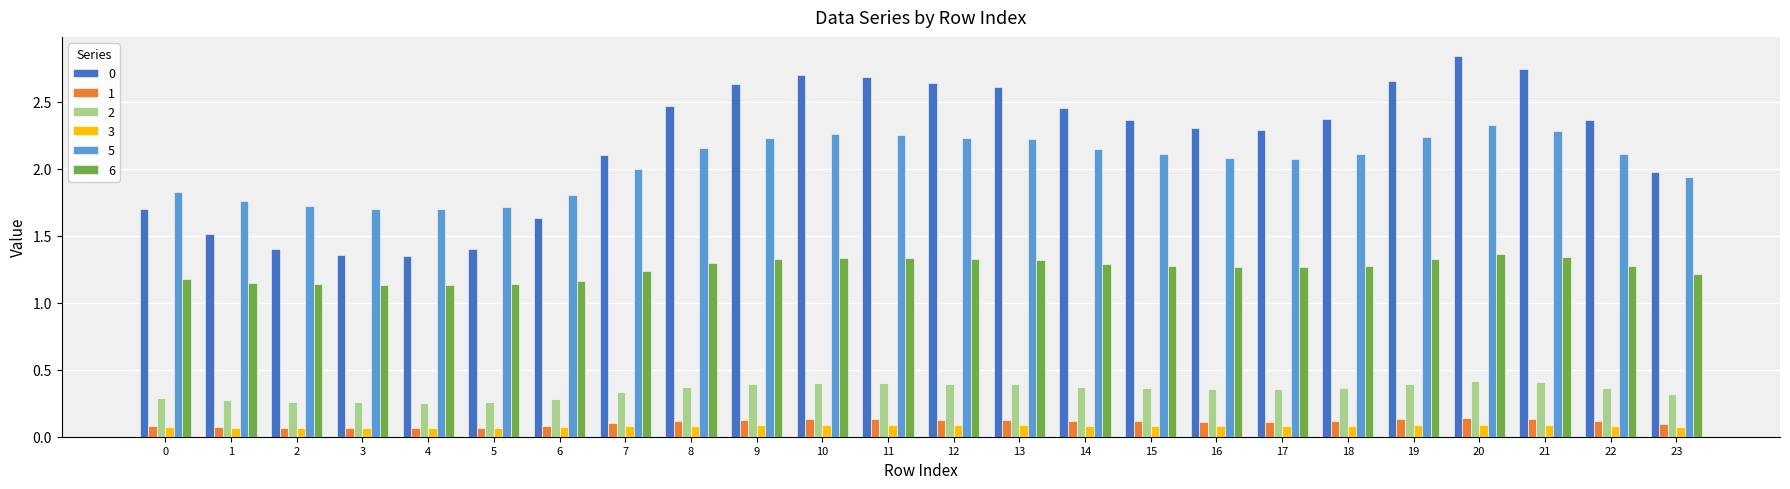

What is the difference between the maximum and second lowest values in the 0 series?

1.5